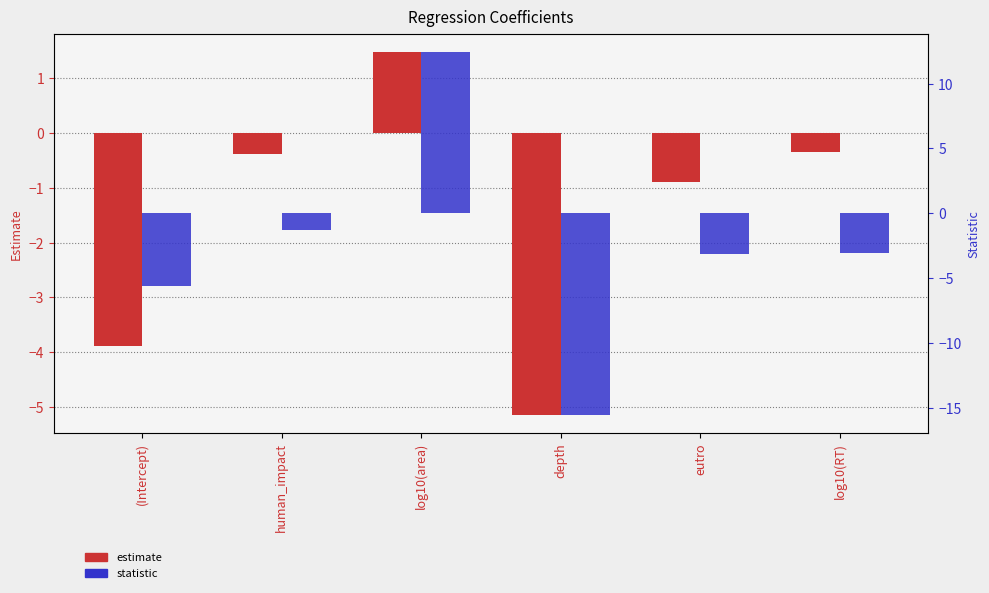

Reading left to right, list all the values displayed in this chart.

estimate: (Intercept)=-3.9	human_impact=-0.4	log10(area)=1.5	depth=-5.1	eutro=-0.9	log10(RT)=-0.3
statistic: (Intercept)=-5.6	human_impact=-1.3	log10(area)=12.4	depth=-15.5	eutro=-3.1	log10(RT)=-3.0